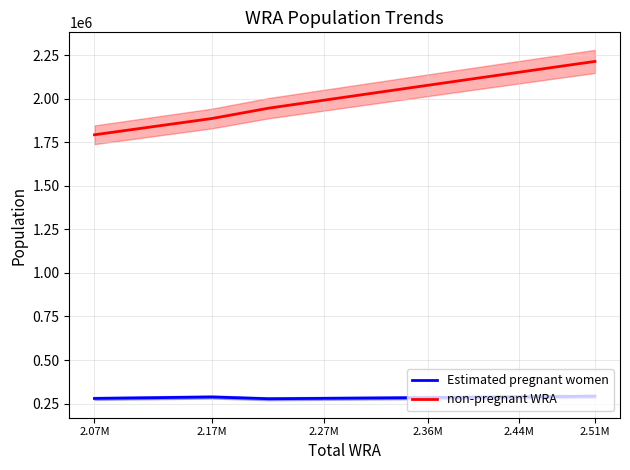

What is the maximum value for non-pregnant WRA?

2213499.2